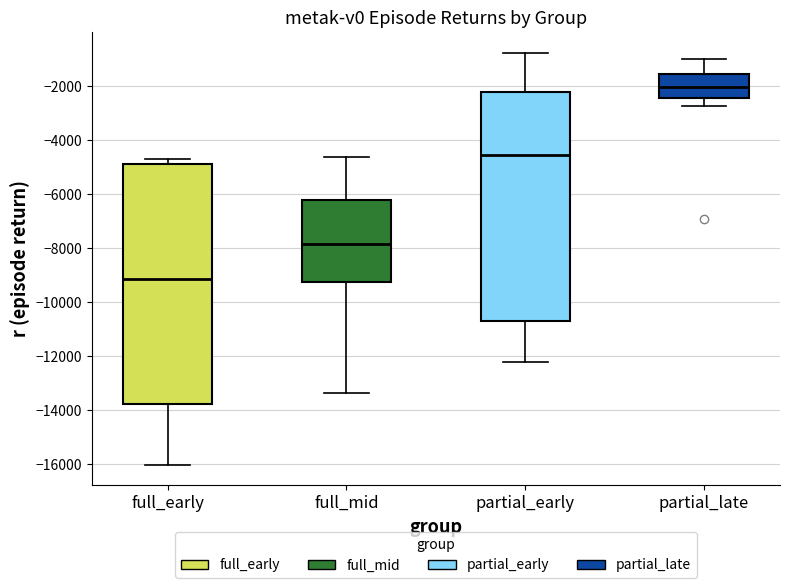

Reading left to right, read every box against the y-axis: the position of its median line, the range the box covers, and the ends of its whiskers. The values are not printed on the chart, so give them approximately, as read against the axis.

full_early: median -9200, box -13800 to -4800, whiskers -16000 to -4600
full_mid: median -7800, box -9200 to -6200, whiskers -13400 to -4600
partial_early: median -4600, box -10600 to -2200, whiskers -12200 to -800
partial_late: median -2000, box -2400 to -1600, whiskers -2800 to -1000